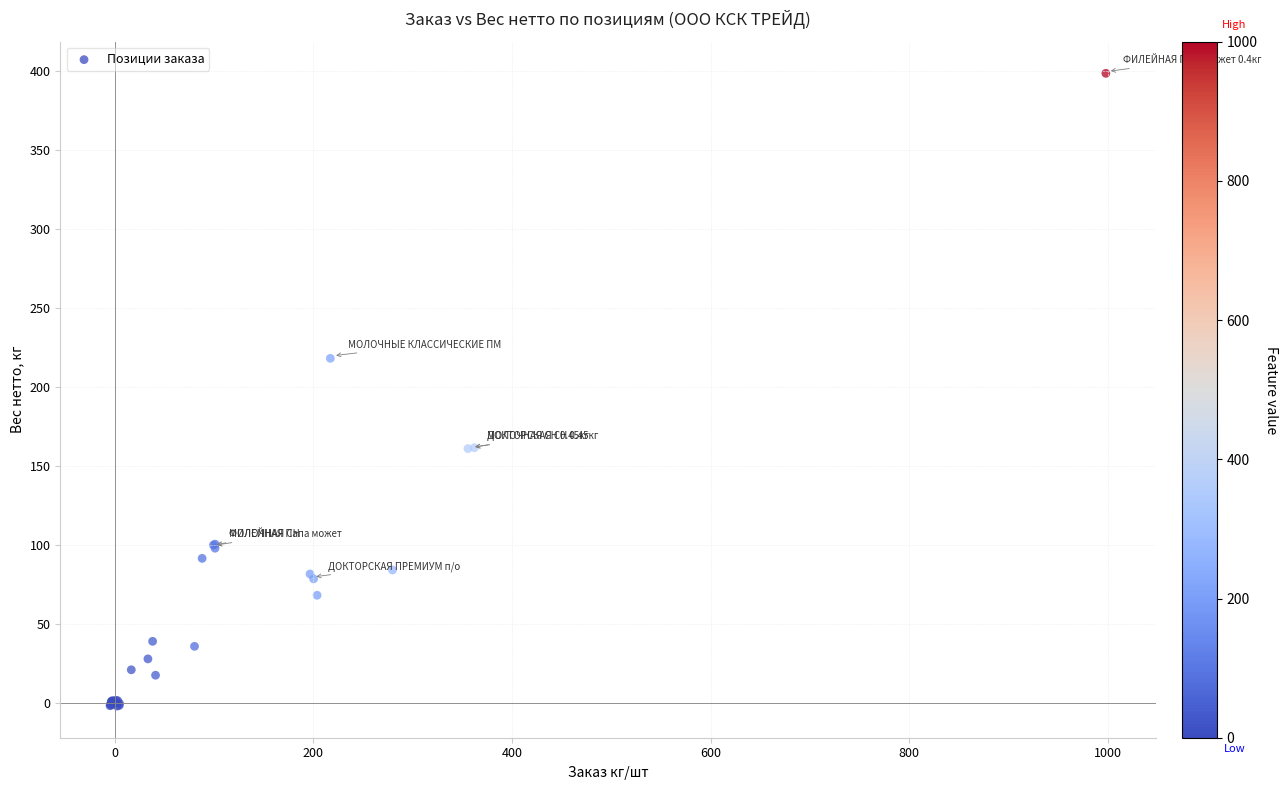

What Y value in the scatter plot is closest to 198?

218.4